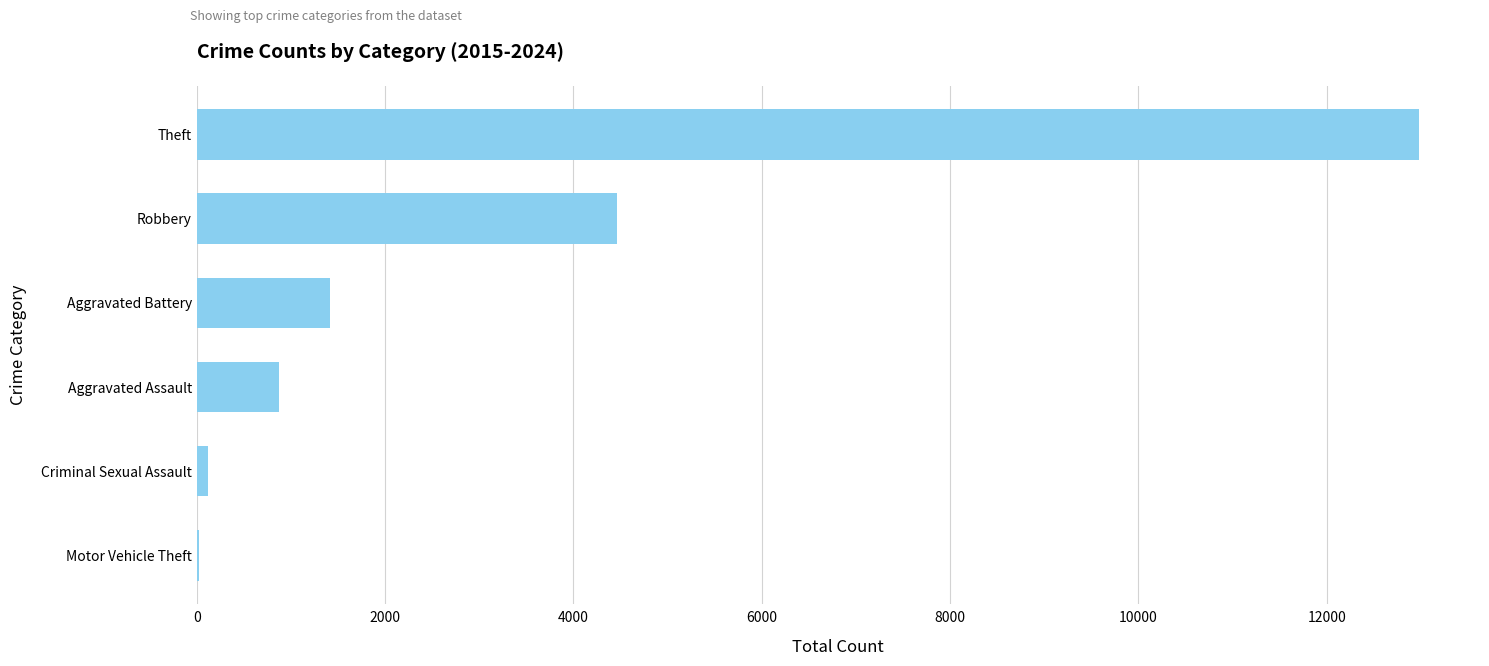

Is it true that the value at Aggravated Battery is 1846?

False